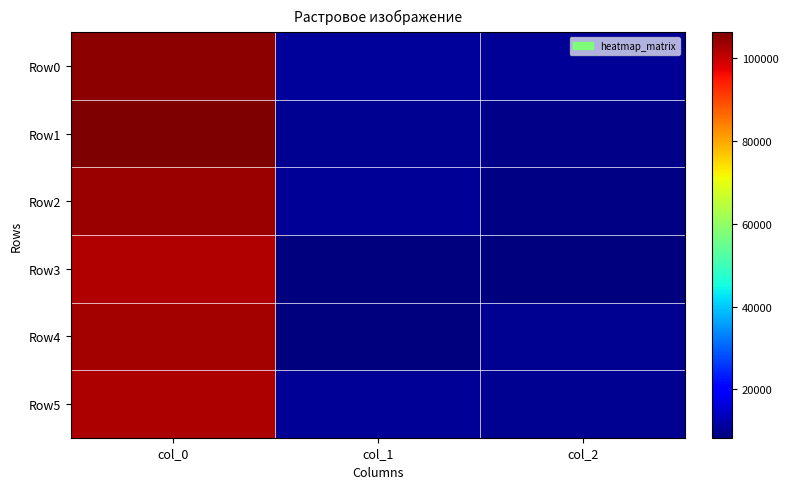

At which category does the chart reach its minimum across all series?

col_1